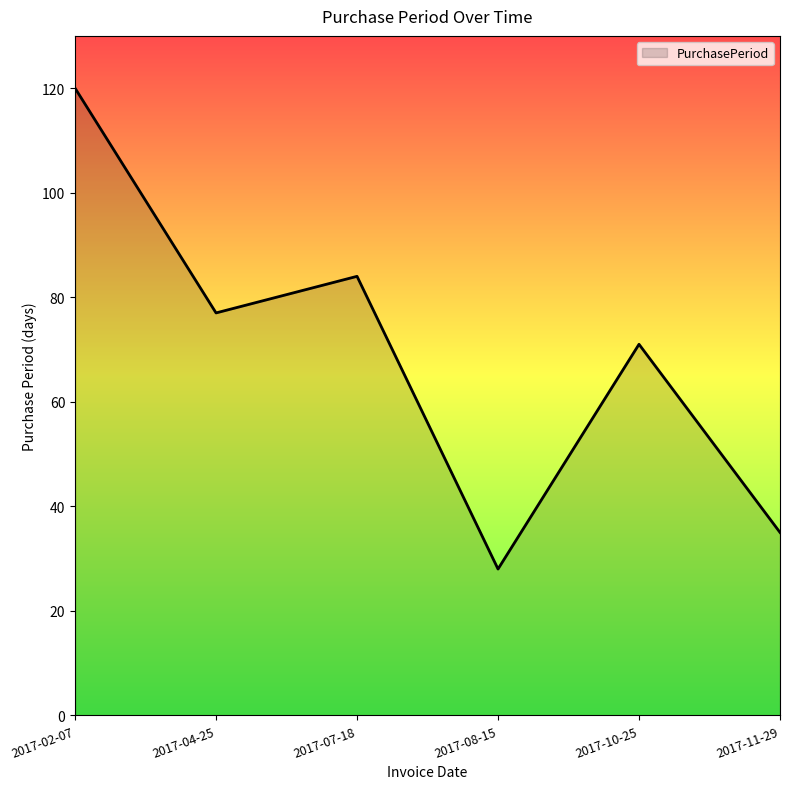

What is the sum of all values?

415